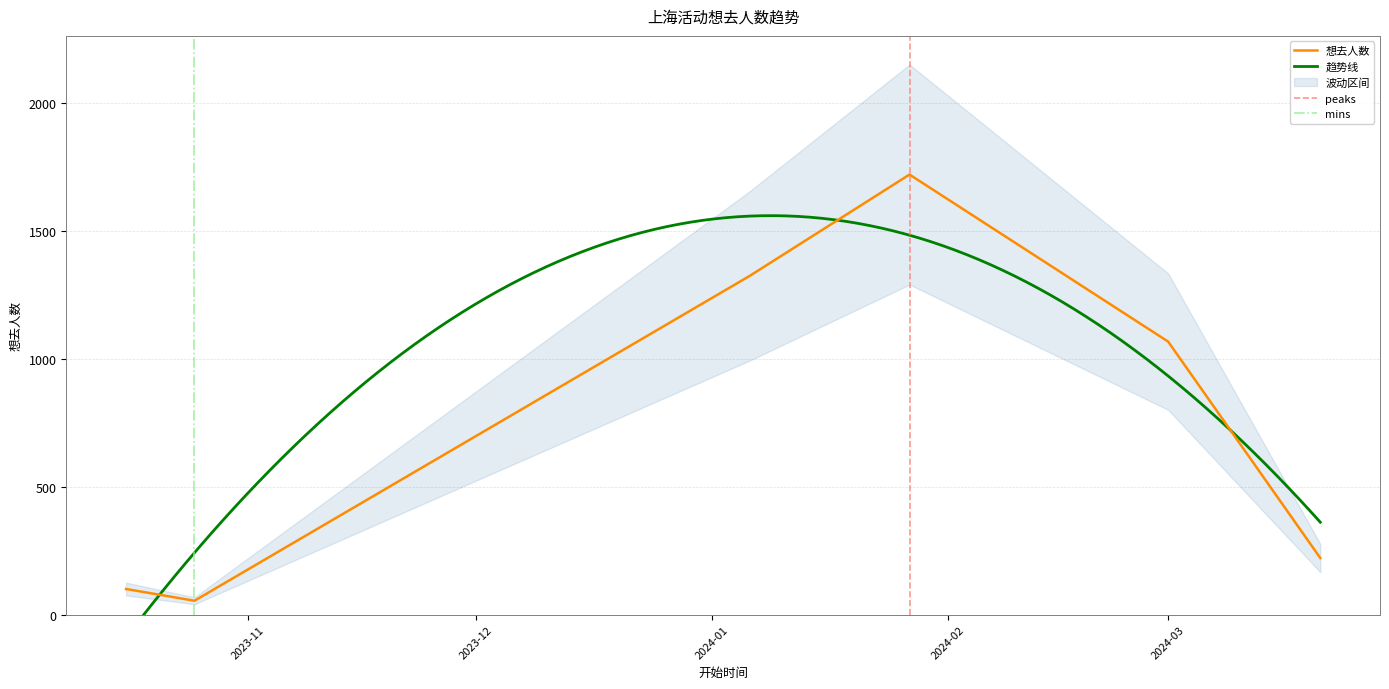

What is the value of the 1st point from the left?

100